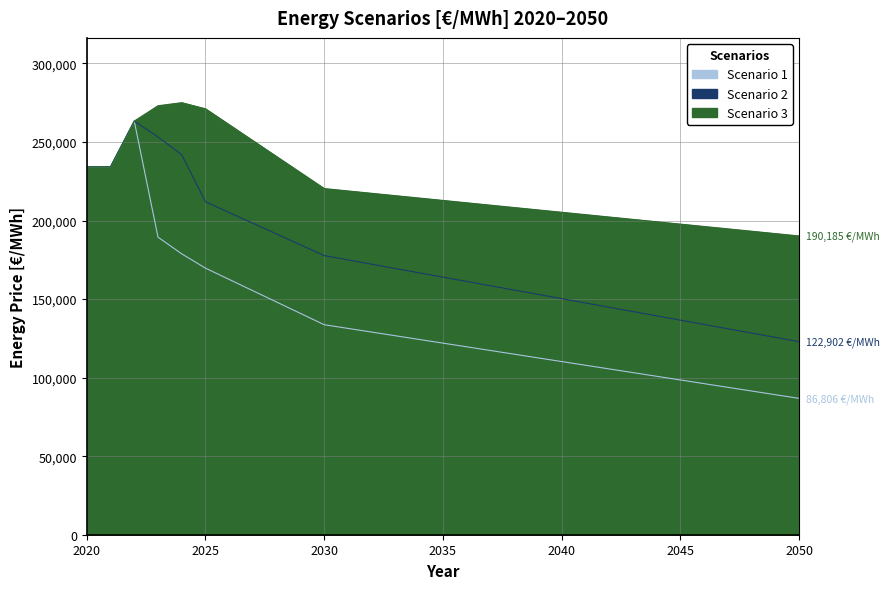

True or false: Scenario 1 and Scenario 3 cross at least once.

False